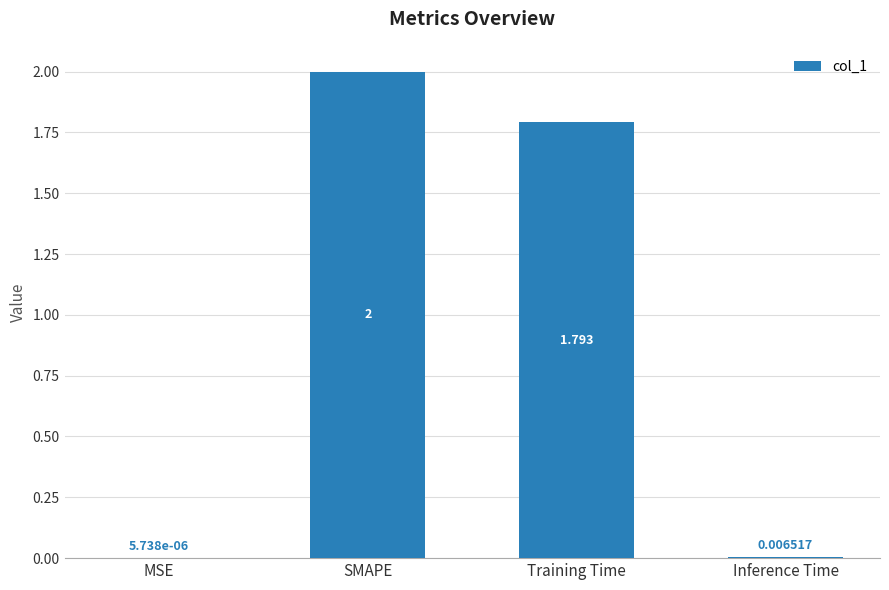

True or false: the data shows 3.2 at SMAPE.

False